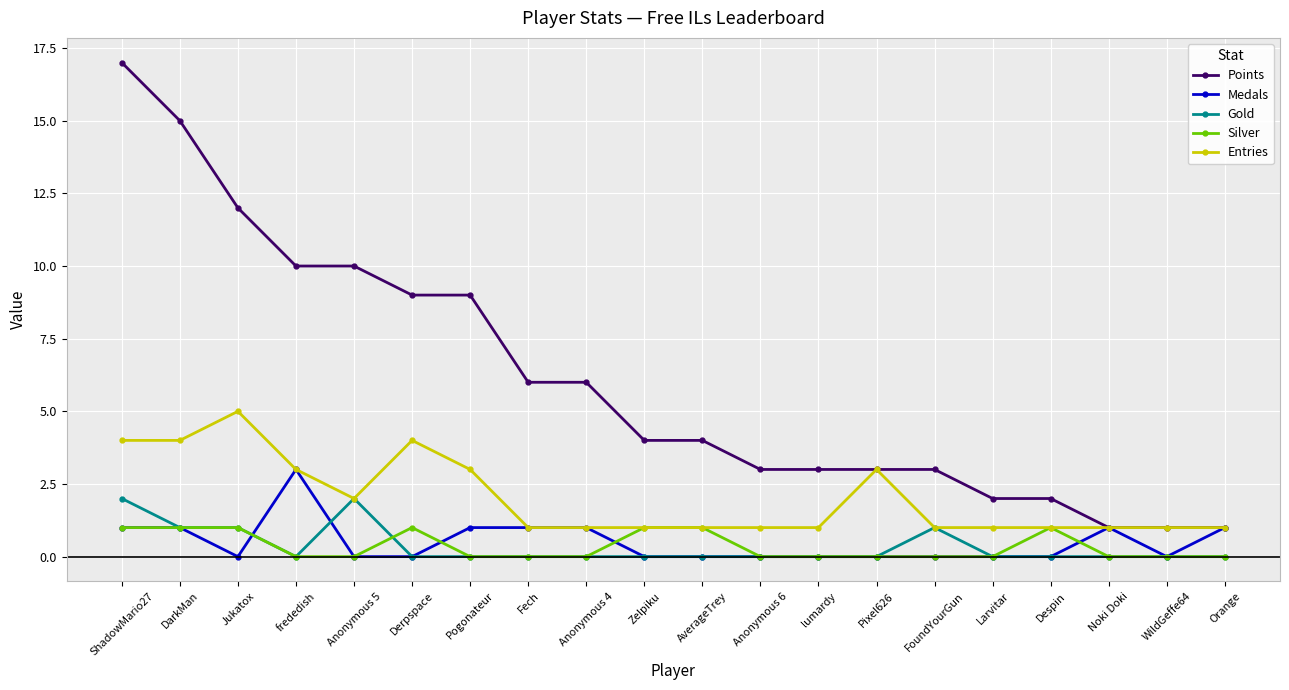

Where is the first local maximum for Entries?

Jukatox